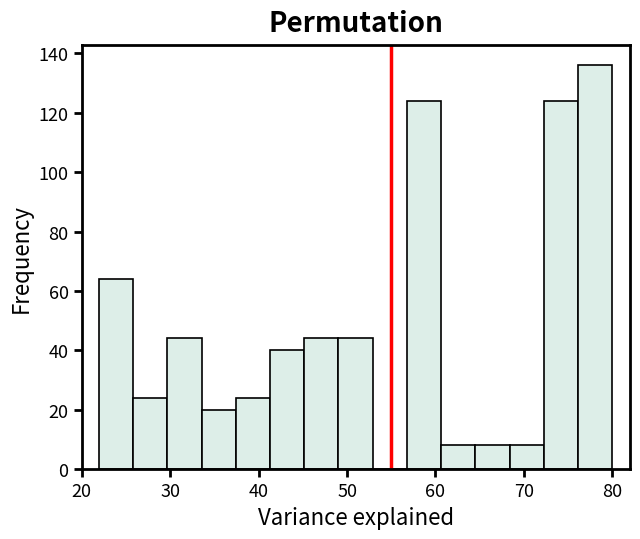

Read against the x-axis, roughly where is the centre of the tallest bar?

78